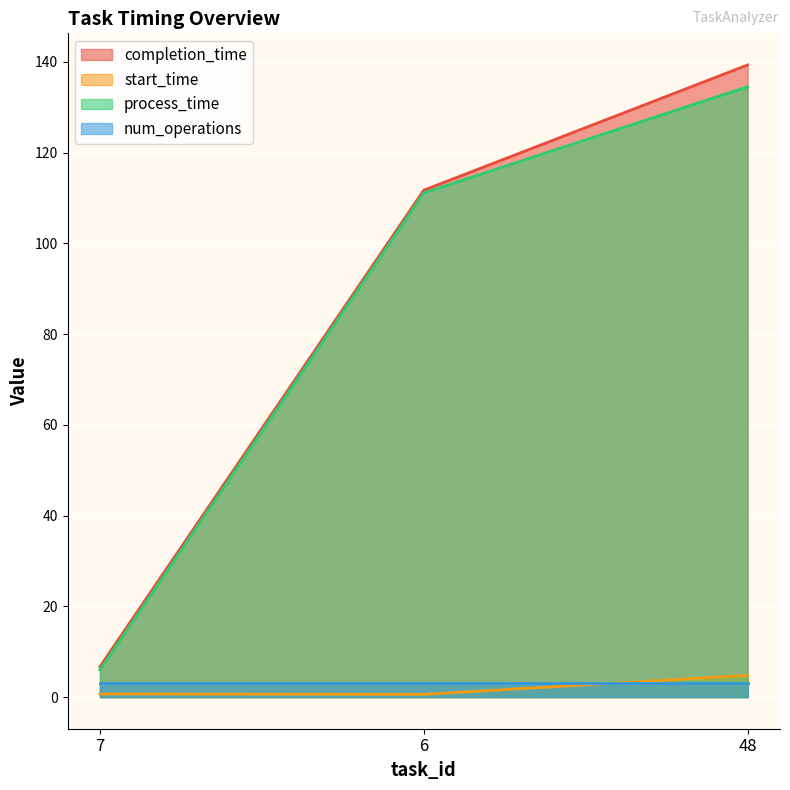

Rank the categories by completion_time value from lowest to highest.

7, 6, 48